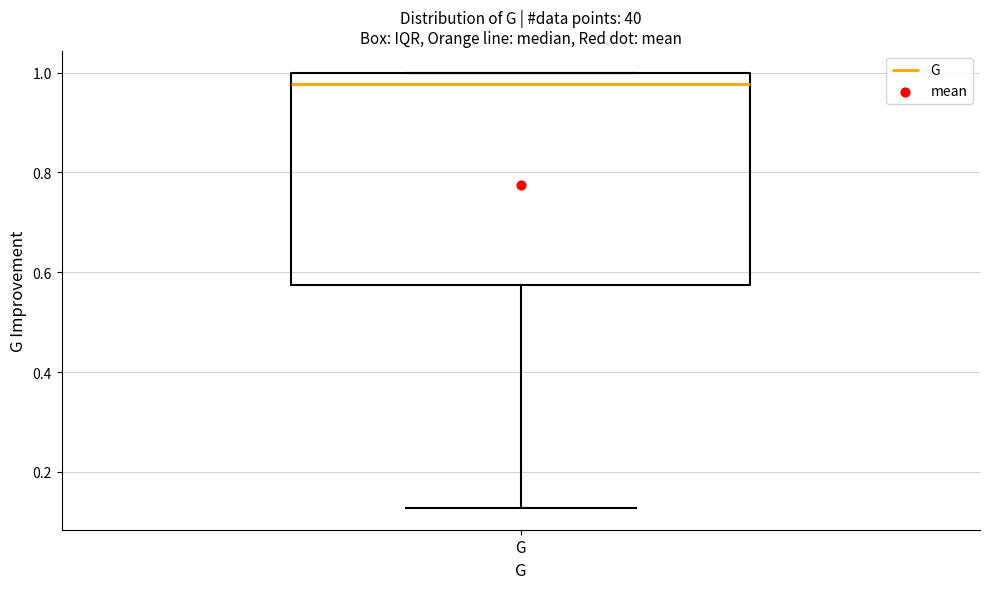

Read this box plot against the y-axis: the position of the median line, the range covered by the box, and the ends of both whiskers. The values are not printed on the chart, so give them approximately, as read against the axis.

median 0.98, box 0.58 to 1.00, whiskers 0.12 to 1.00